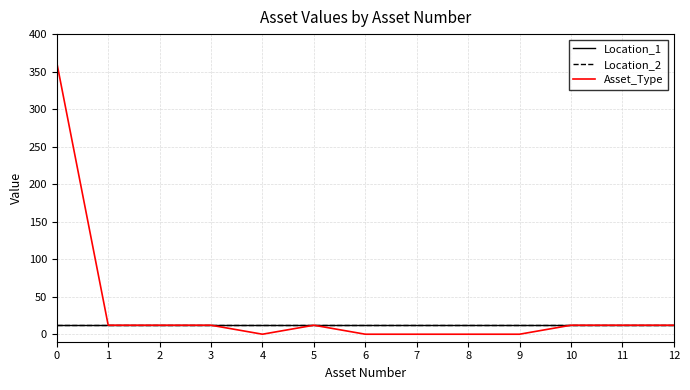

Does the chart have visible grid lines?

Yes